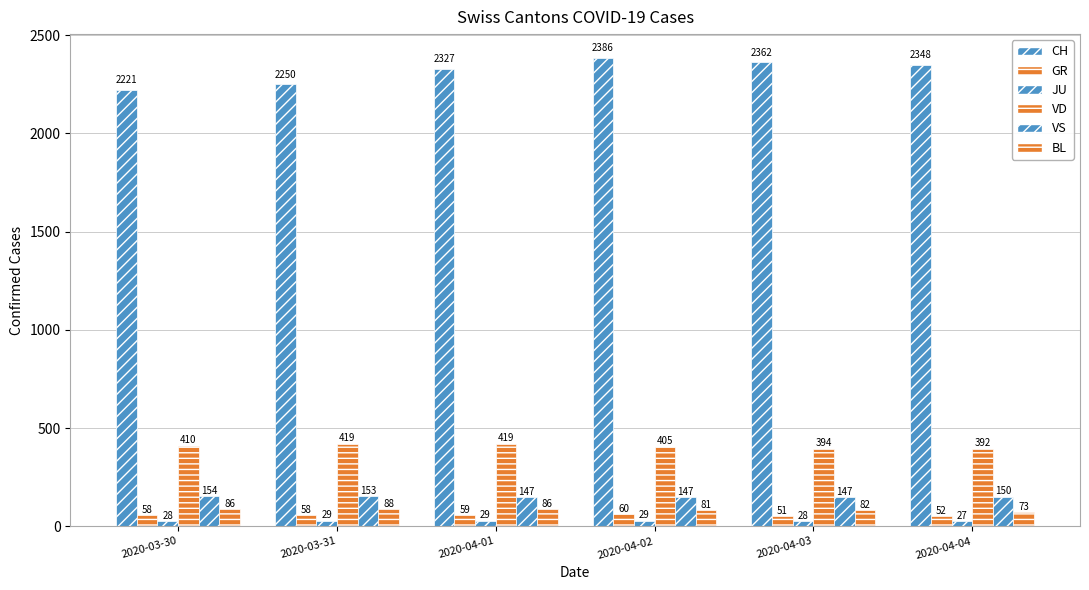

What is the difference between the highest and lowest values at 2020-04-01?

2298